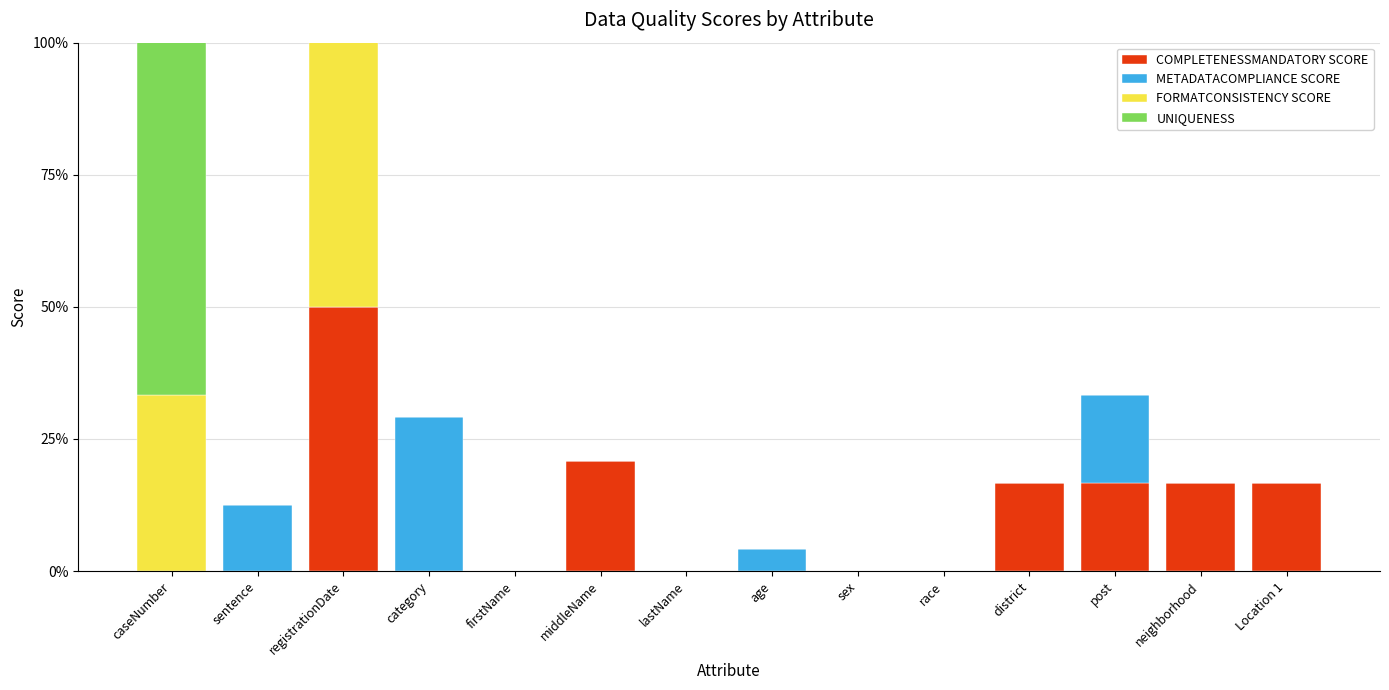

What is the spread (max minus min) of values at category?

0.3